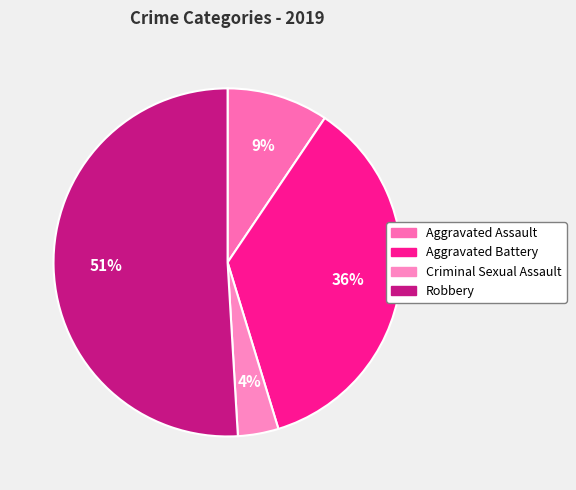

Approximately how many times larger is the value at Aggravated Assault compared to Aggravated Battery?

0.3